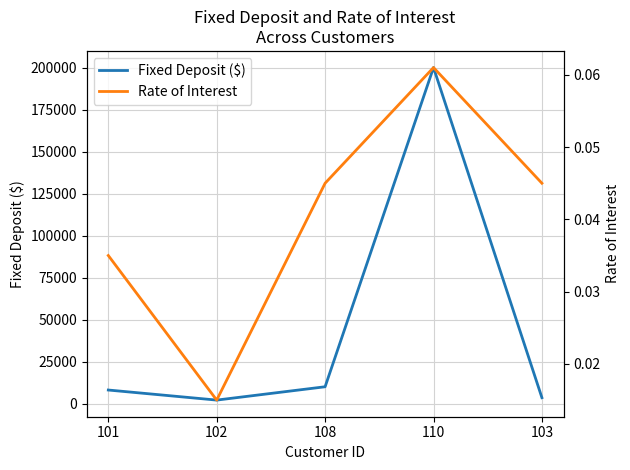

What is the difference between the highest and lowest values at 102?

2060.0